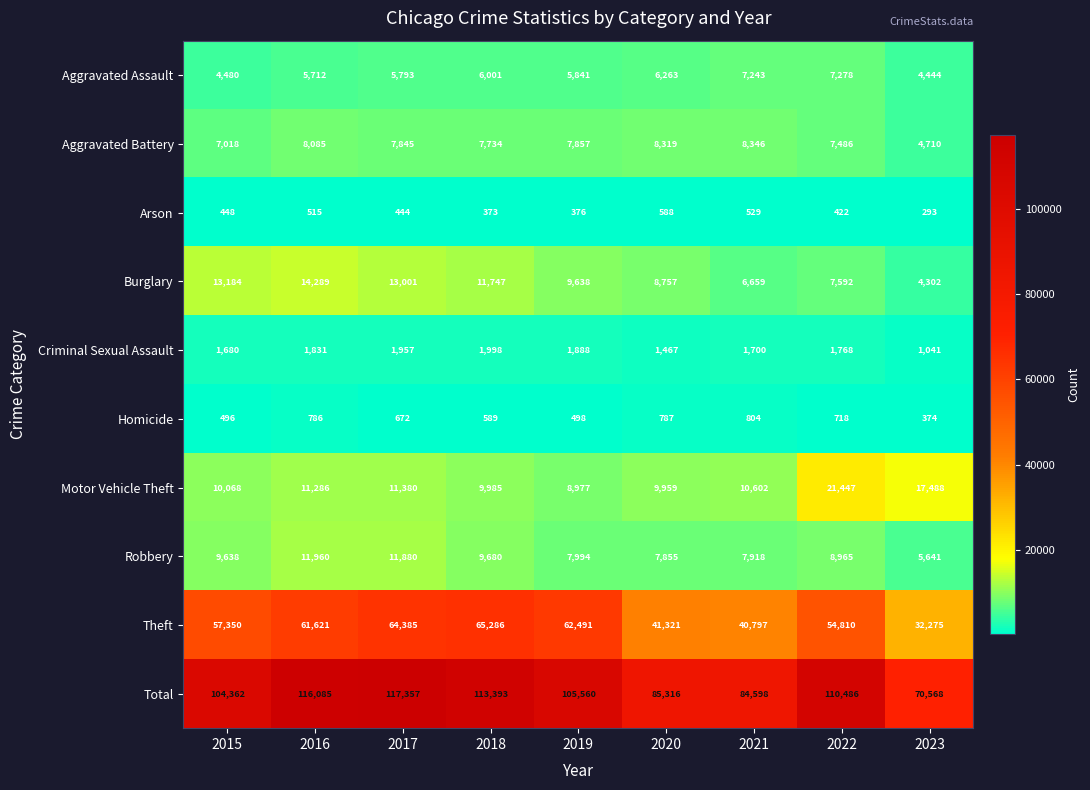

What is the difference between the maximum and minimum values in the Robbery series?

6319